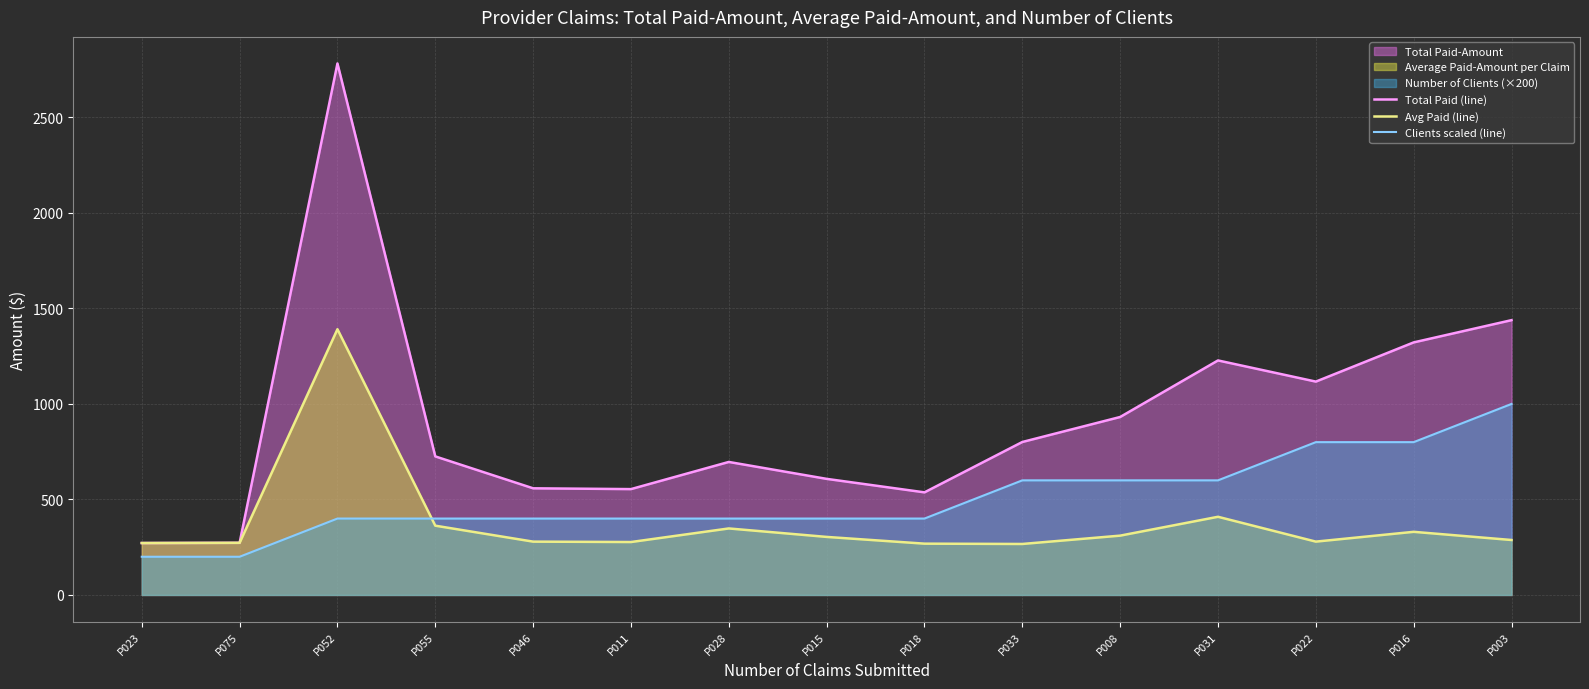

List the series in order of their overall mean, lowest first.

Avg Paid (line), Clients scaled (line), Total Paid (line)